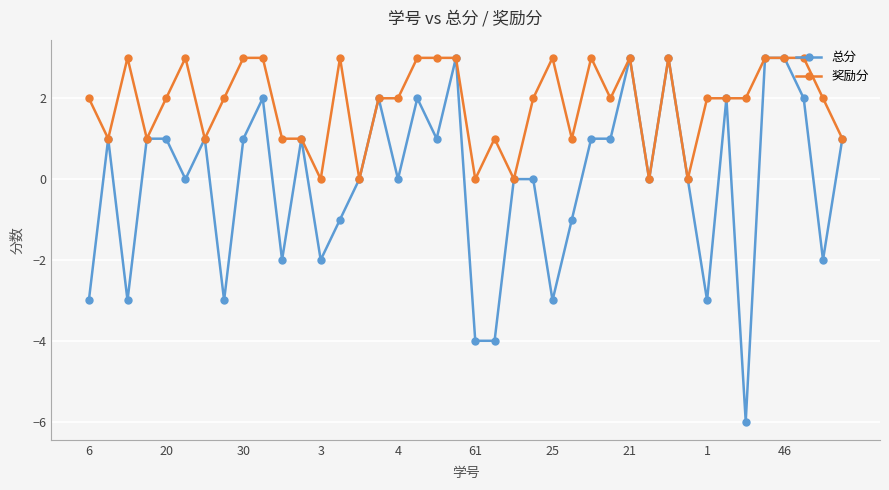

What is the maximum value shown in the chart?

3